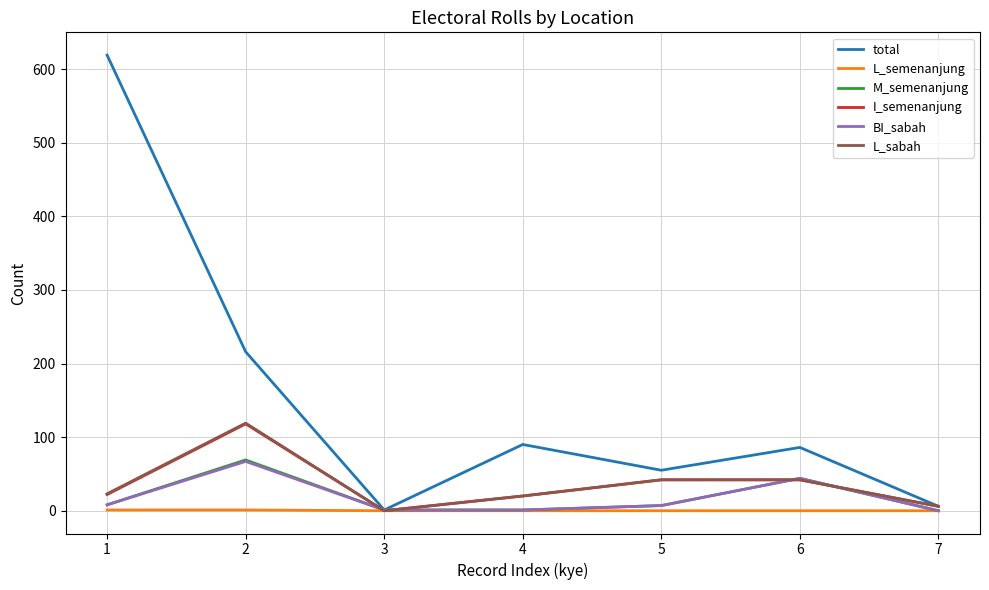

Which series has the largest total across all categories?

total